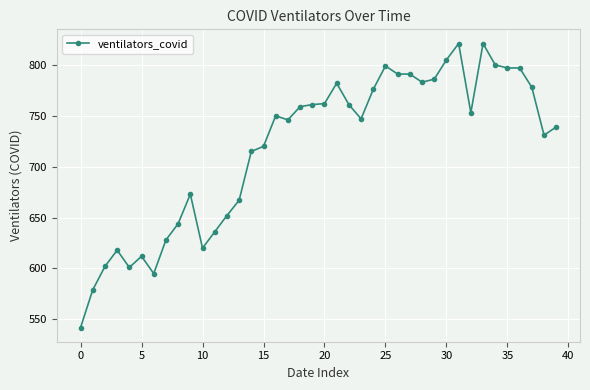

True or false: the data has more than 0 interior local peaks.

True